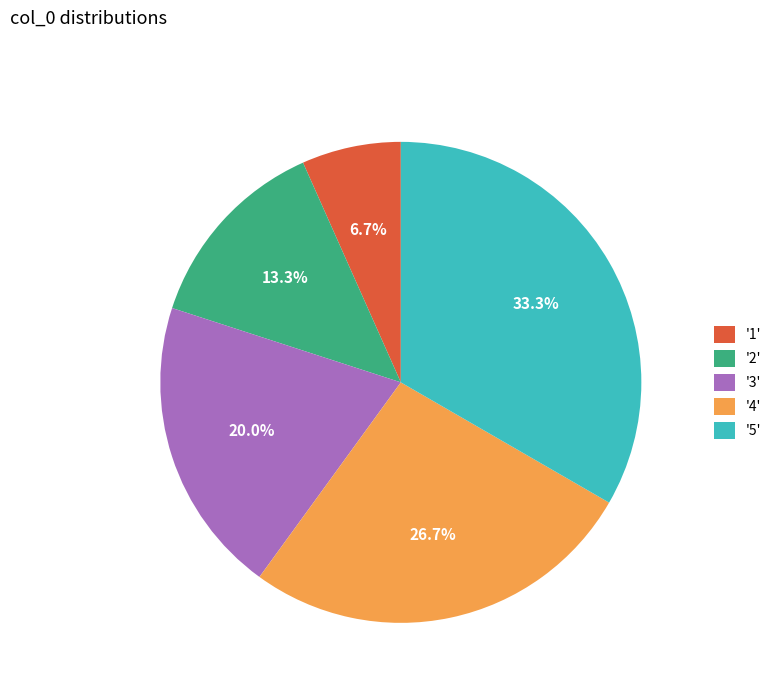

Does '1' represent more than half of the total?

No